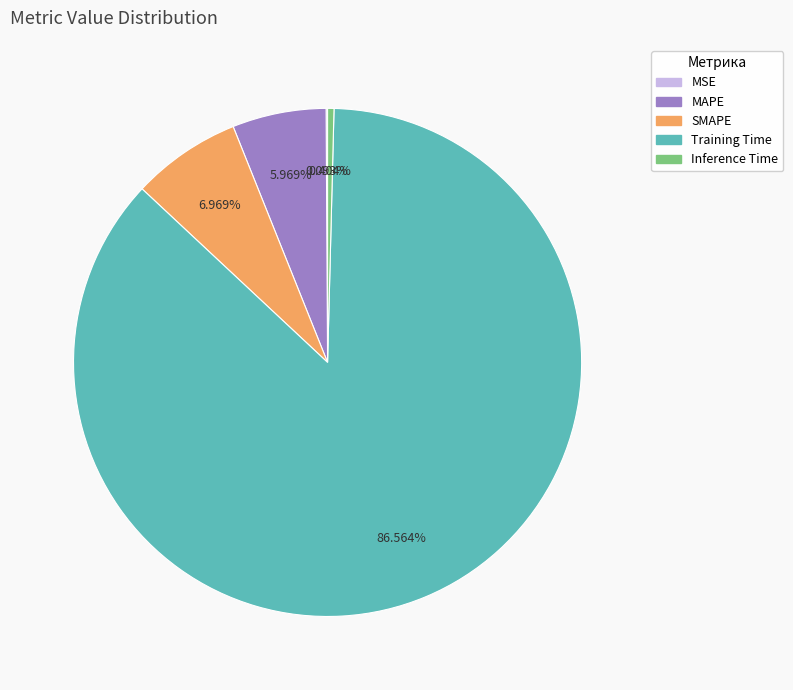

Which slice represents more than half of the pie?

Training Time